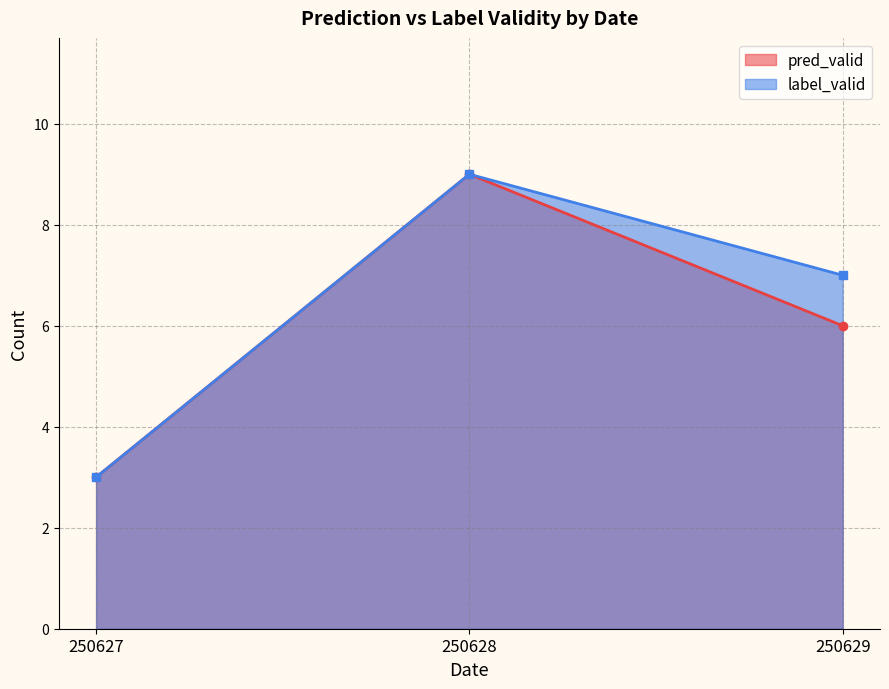

At which category is the sum across all series the highest?

250628